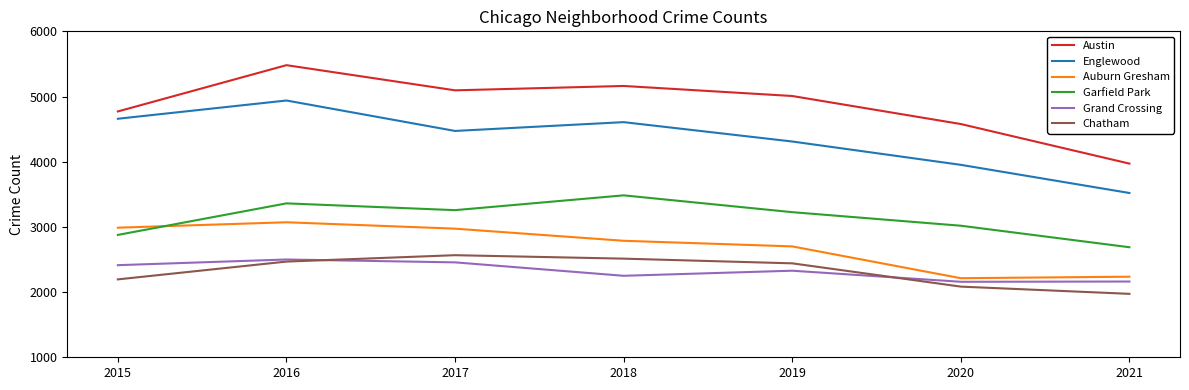

What is the minimum value shown in the chart?

1973